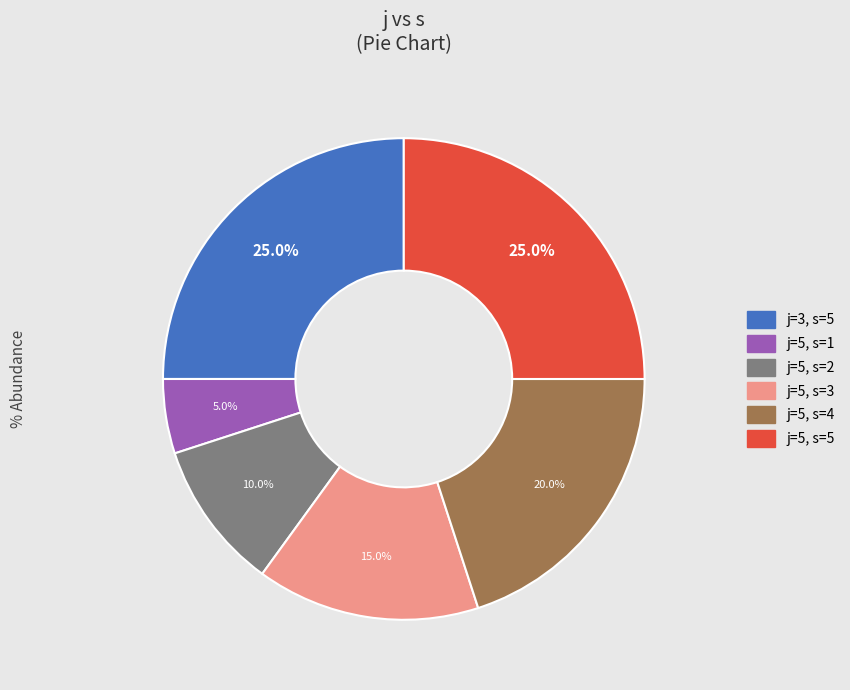

Approximately how many times larger is the value at j=3, s=5 compared to j=5, s=1?

5.0